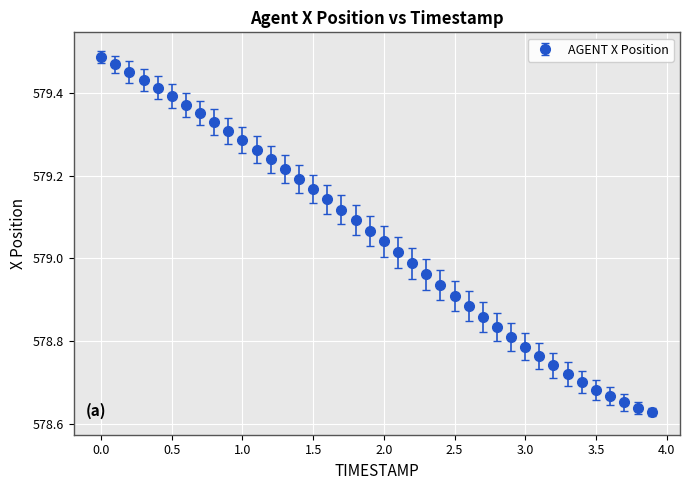

What is the difference between the second highest and minimum values?

0.8